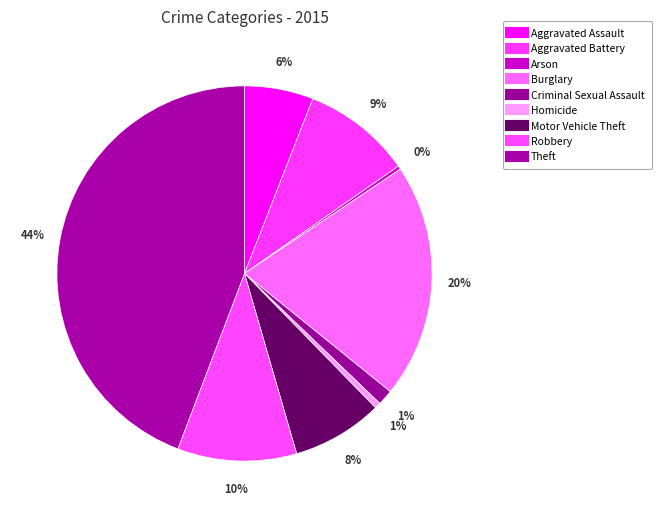

What portion of the pie excludes Aggravated Battery?

90.6%